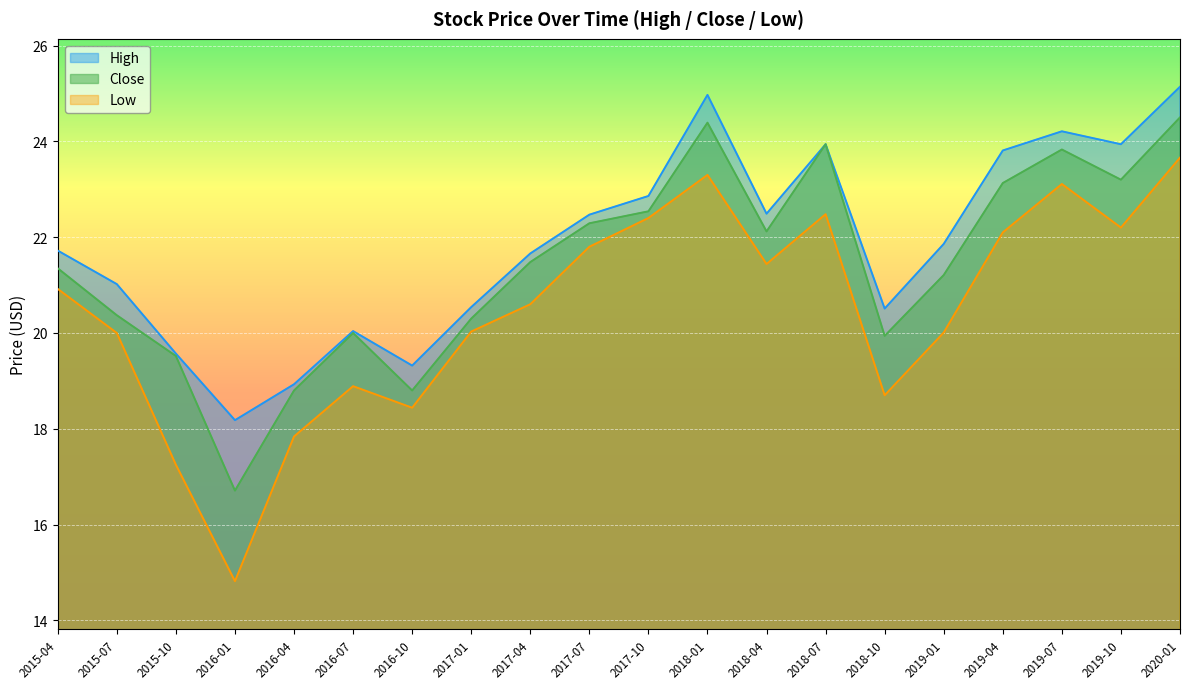

How many data points in Low are above 20?

13